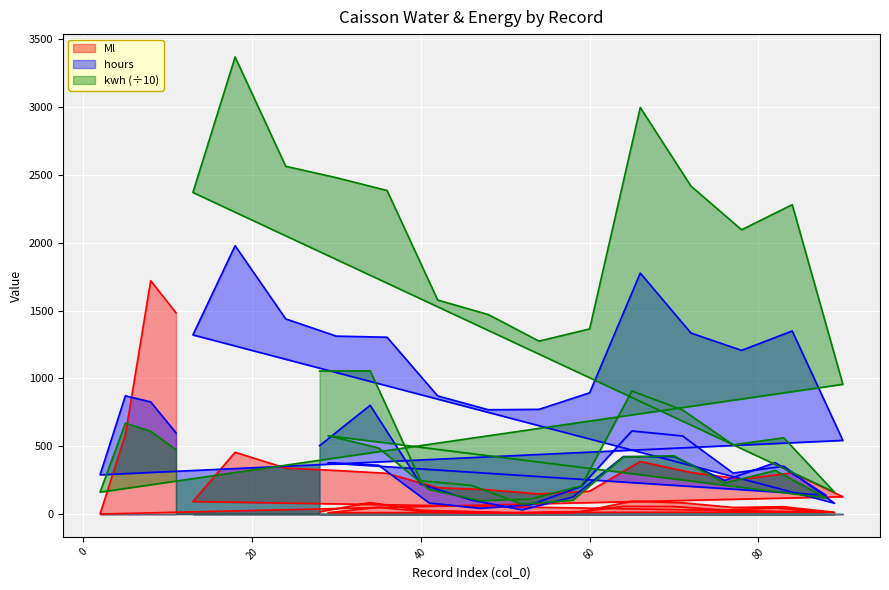

The Ml series shows 584.7 at 5. True or false?

True